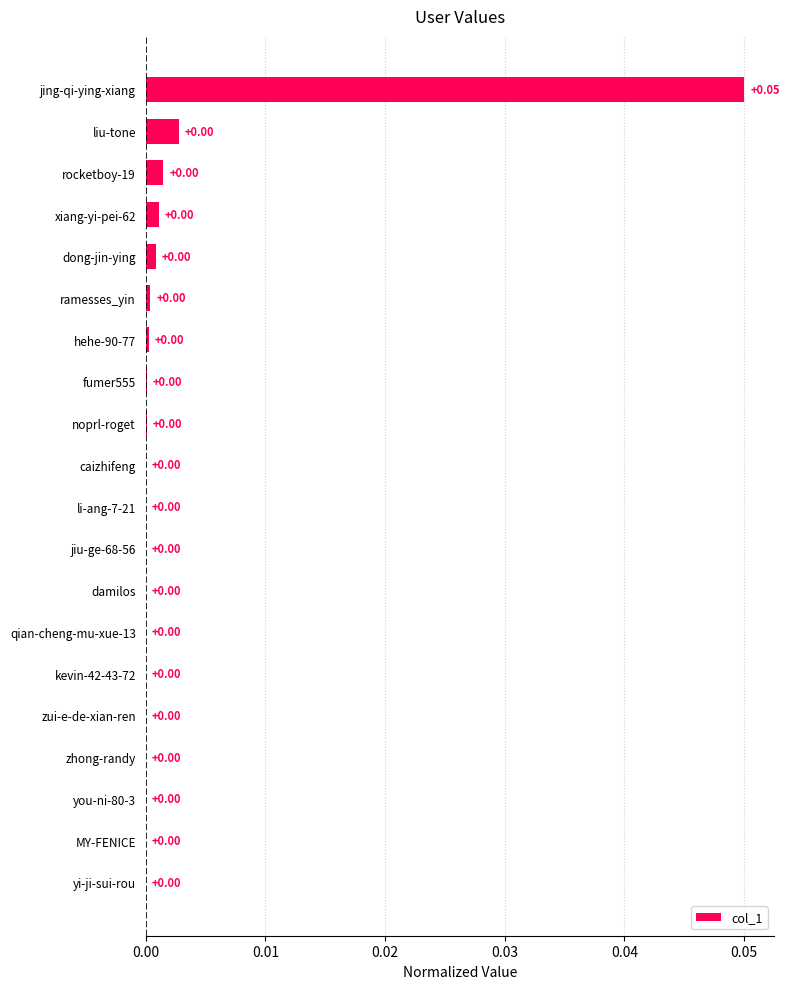

Are the bars horizontal?

Yes